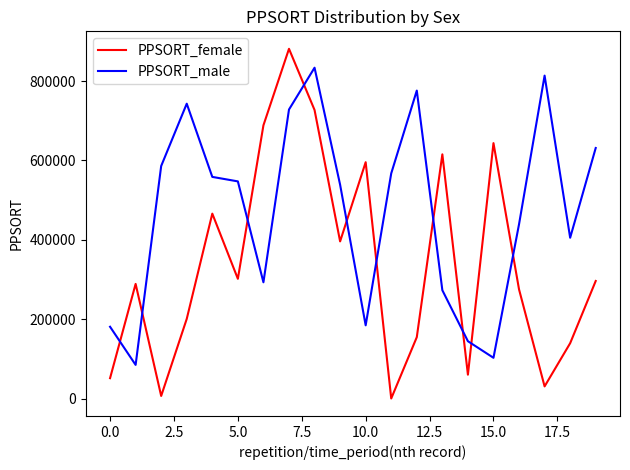

What is the highest value of the PPSORT_female series?

881008